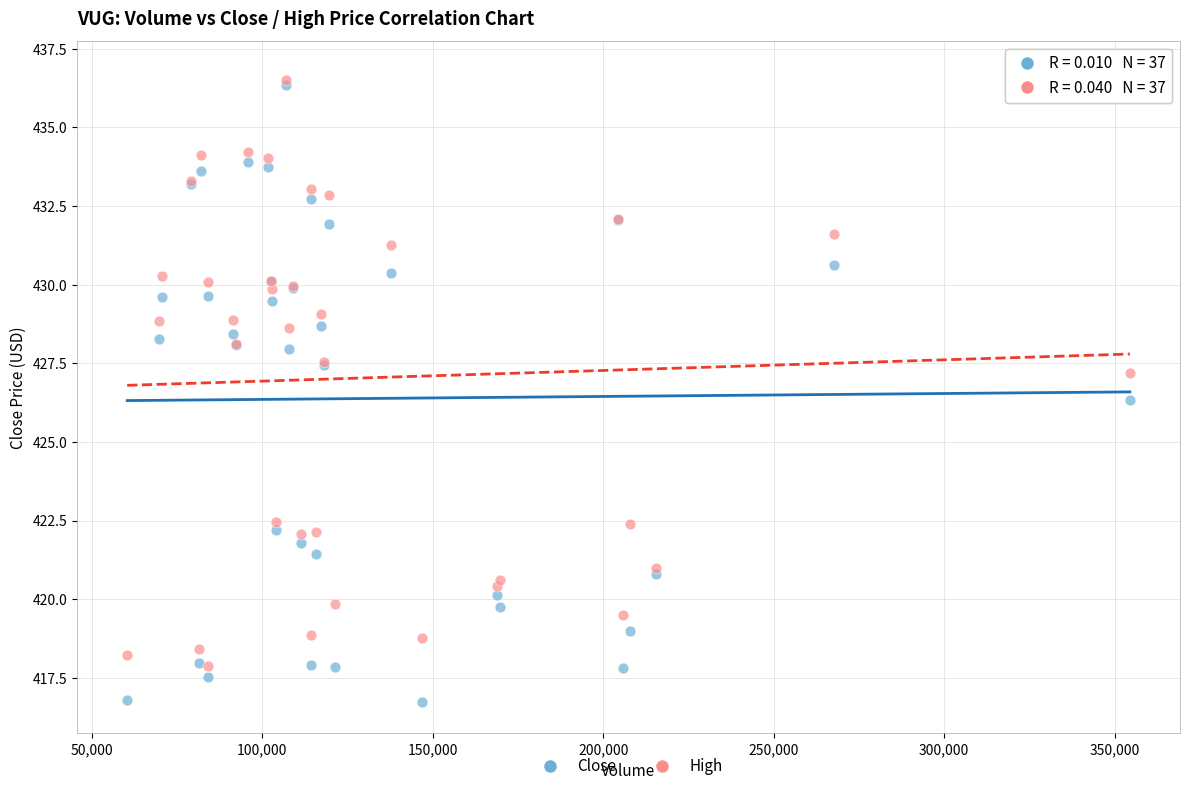

Across all series, what Y value is closest to 426?

426.3